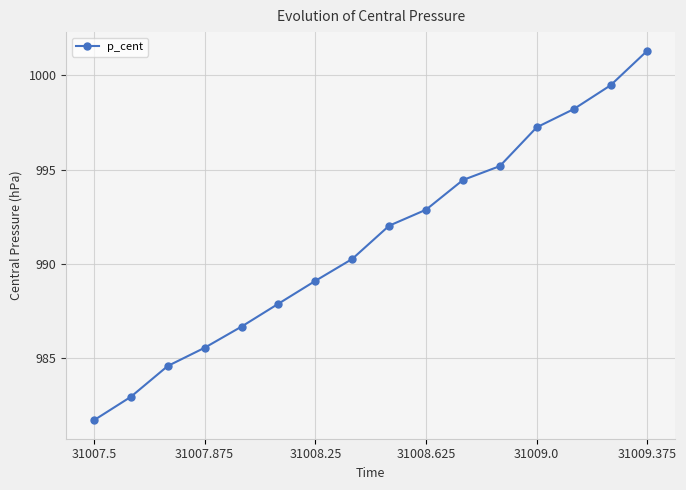

What is the value of the 6th point from the left?

987.9